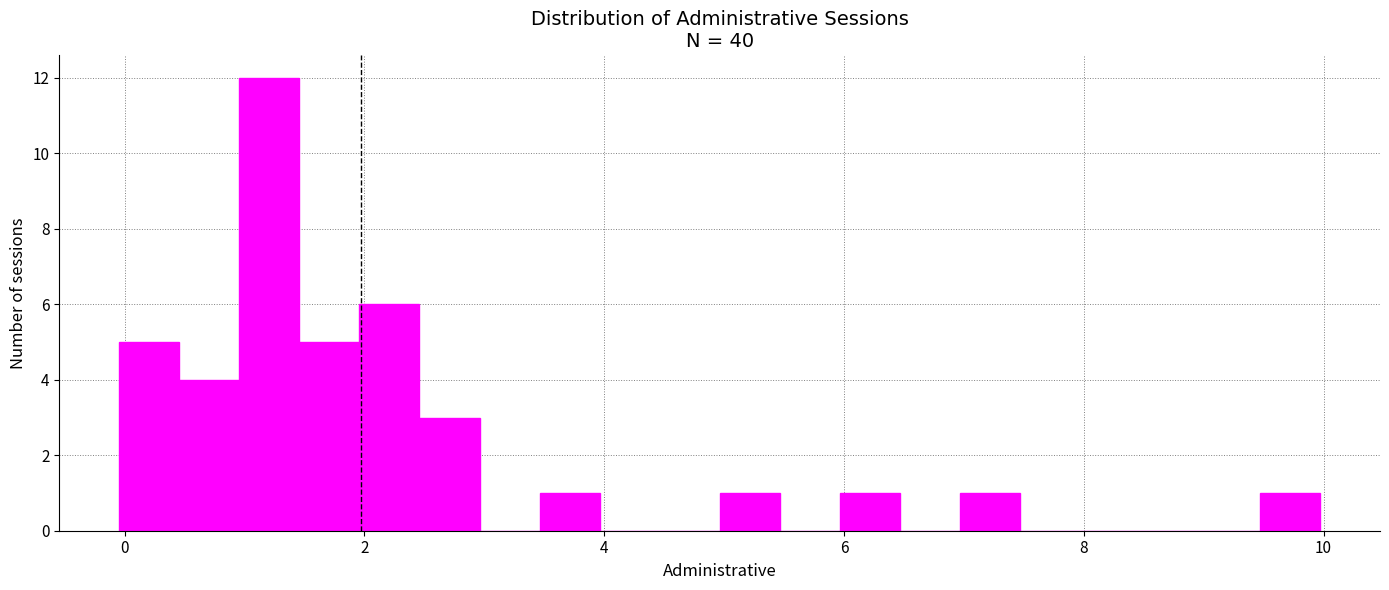

Around what value on the x-axis is the tallest bar? Give the approximate position of its centre, as read against the axis.

1.2